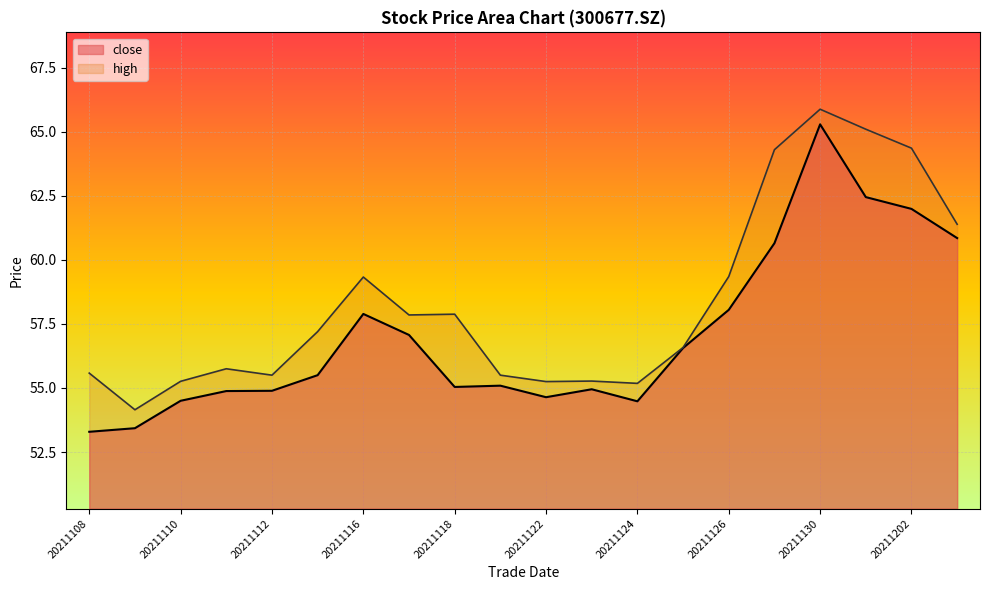

Which category has the lowest value in the high series?

20211109